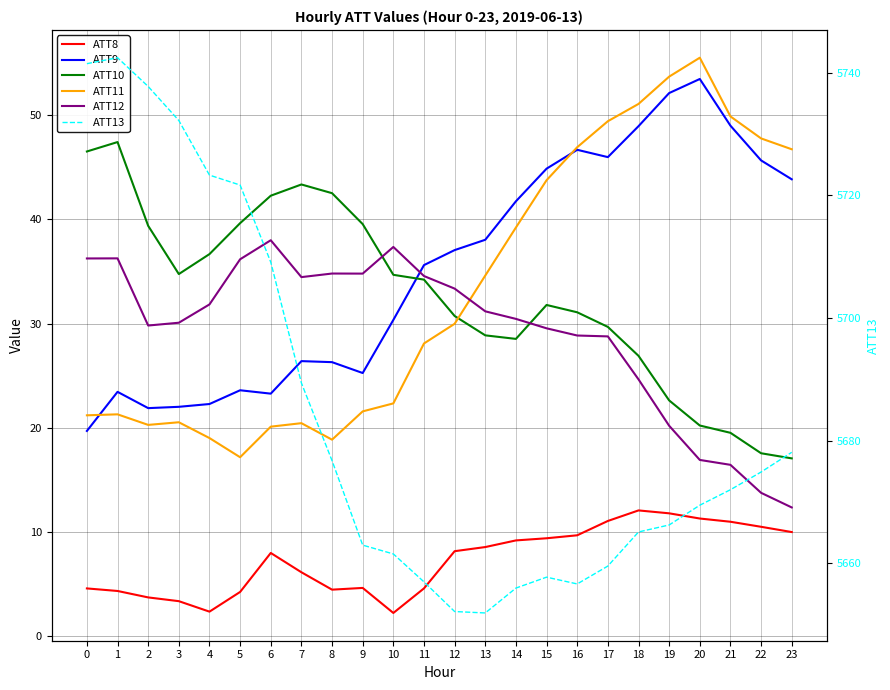

What is the average value of the ATT12 series?

29.2